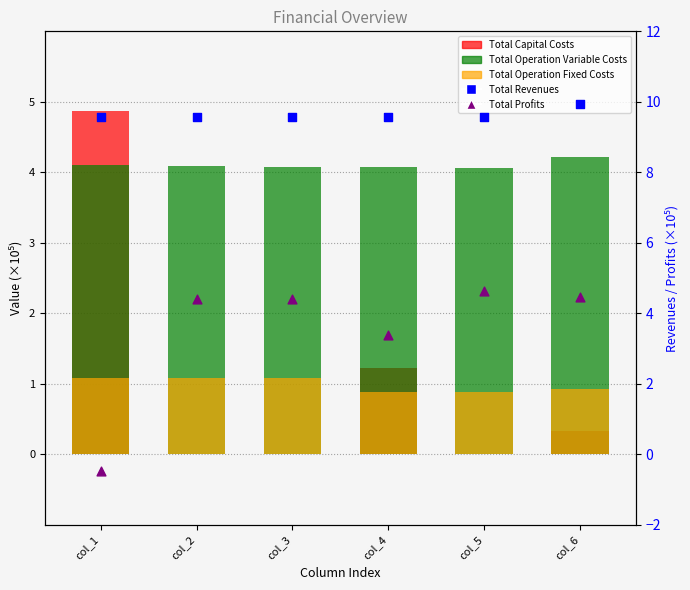

Is the value of Total Profits at col_2 greater than the value of Total Operation Variable Costs at col_6?

Yes